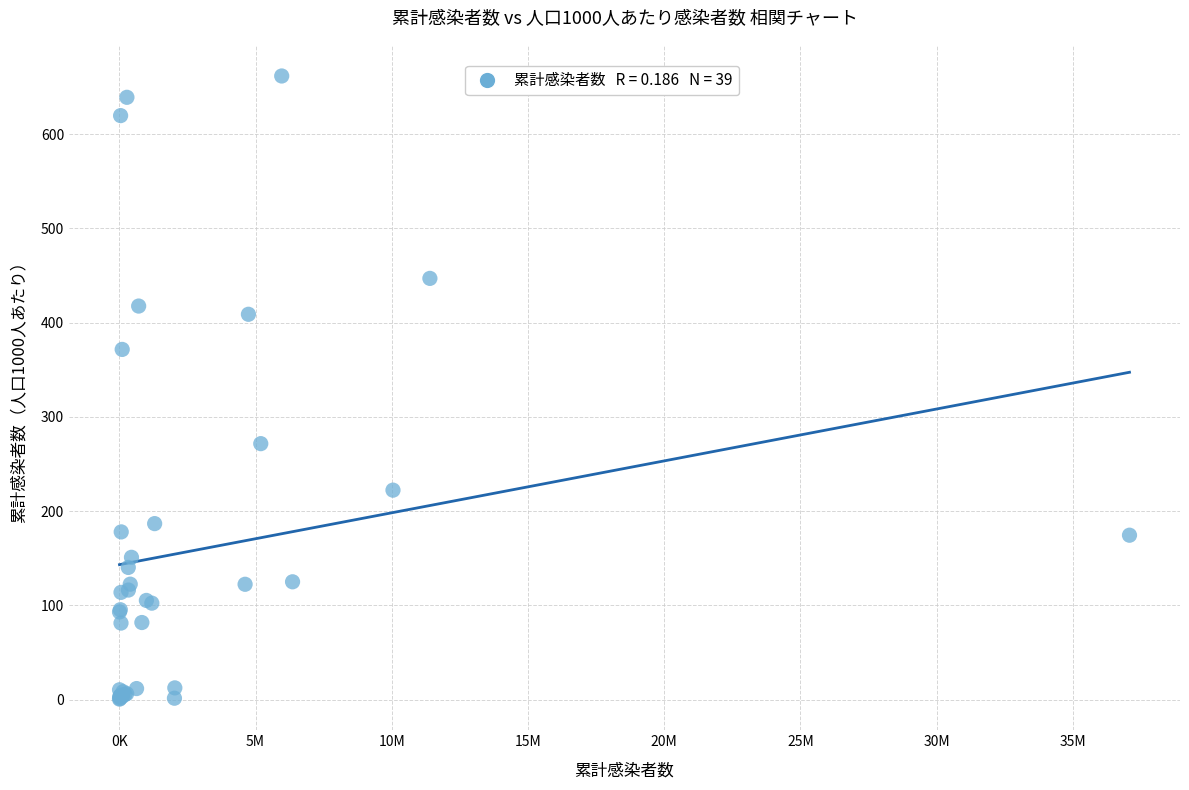

What Y value in the scatter plot is closest to 331?

371.6